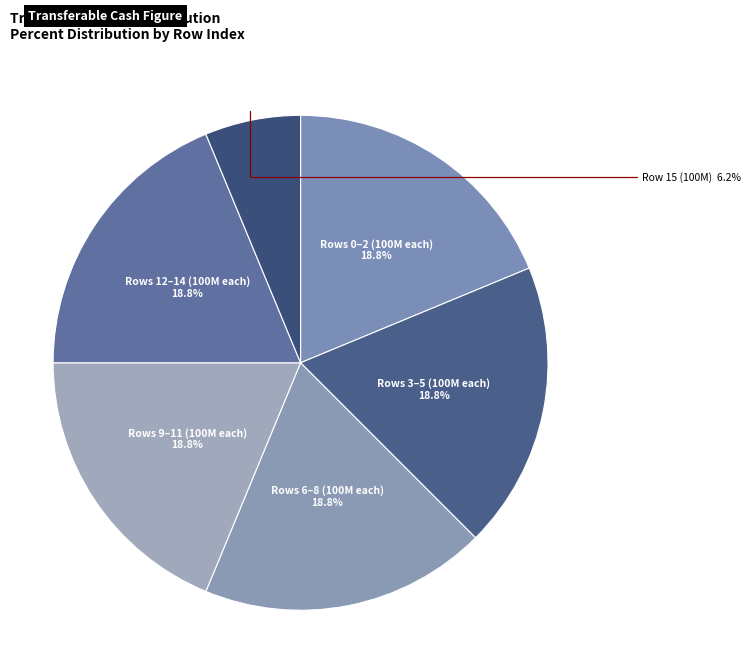

Which category has the smallest portion of the pie?

Row 15 (100M)